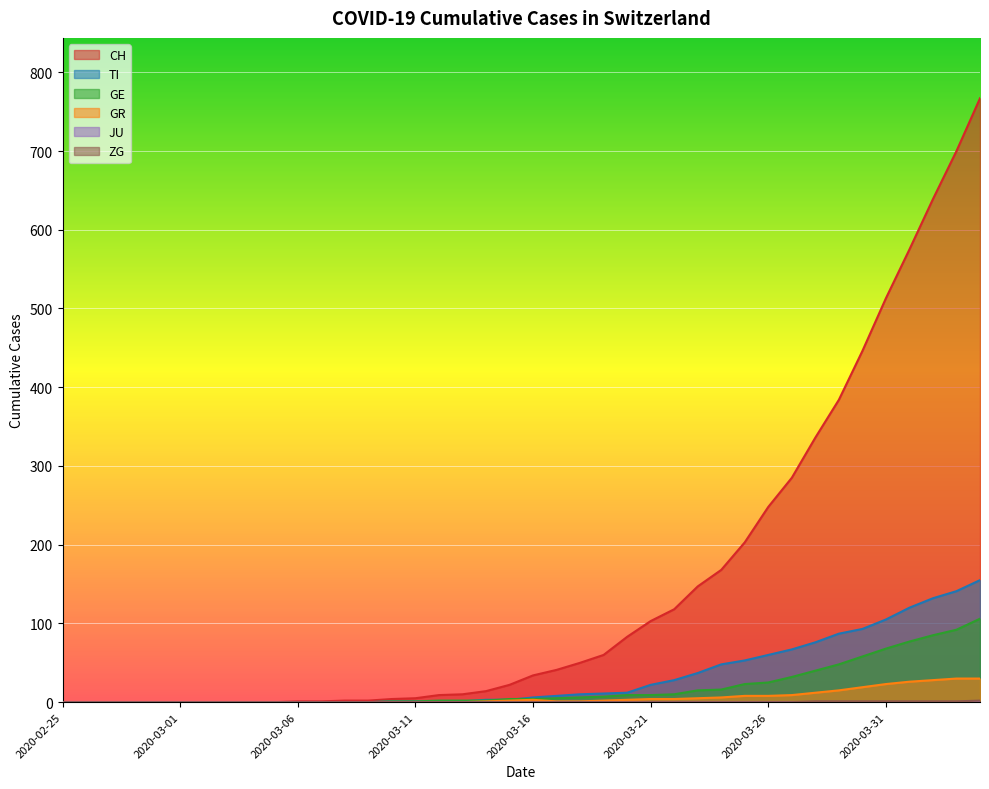

What is the label of the 20th point from the left?

2020-03-15